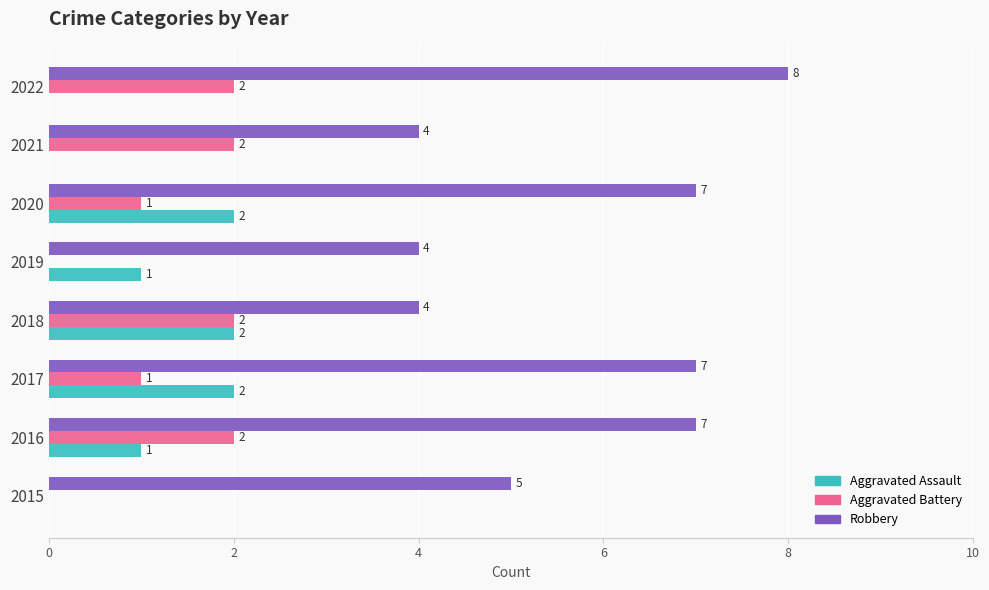

What is the sum of all Aggravated Battery values?

10